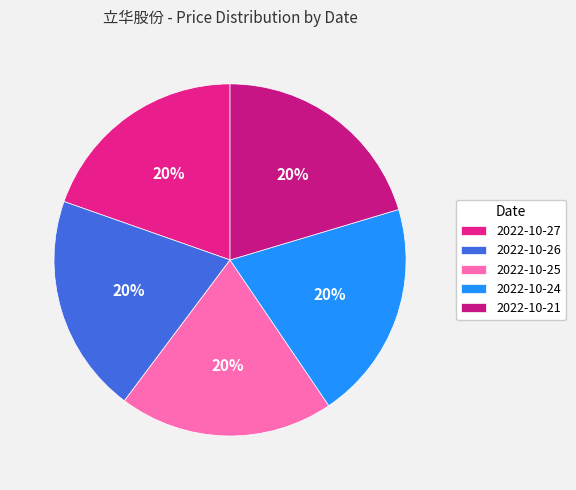

What percentage is the 2022-10-27 slice, to the nearest percent?

20%